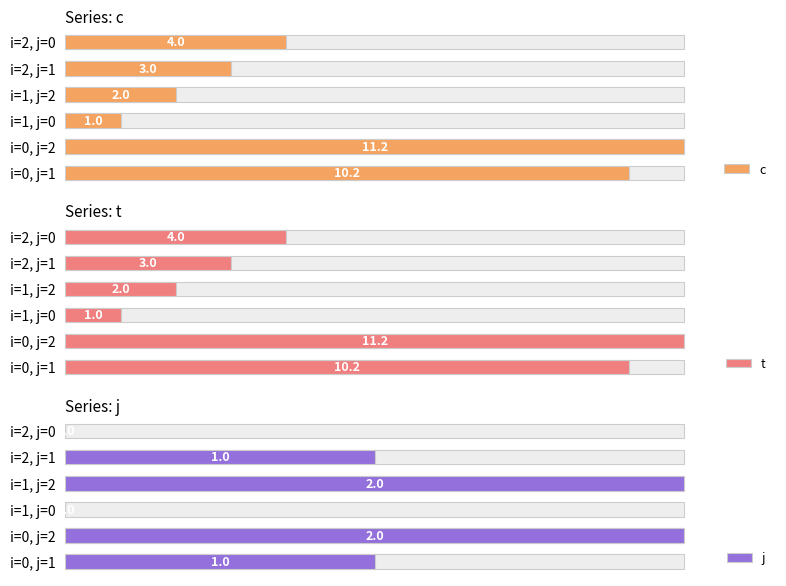

Are the bars grouped side by side (vs. stacked)?

Yes